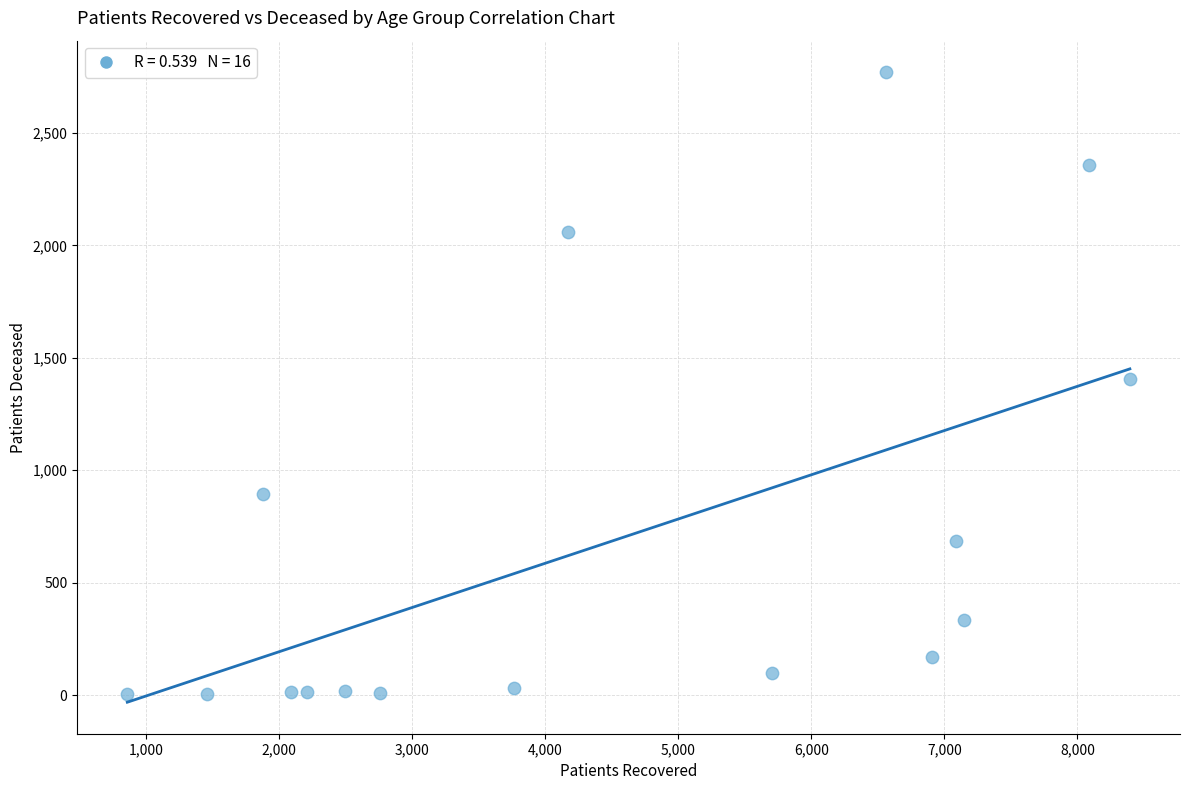

What is the range of X values (max minus min)?

7536